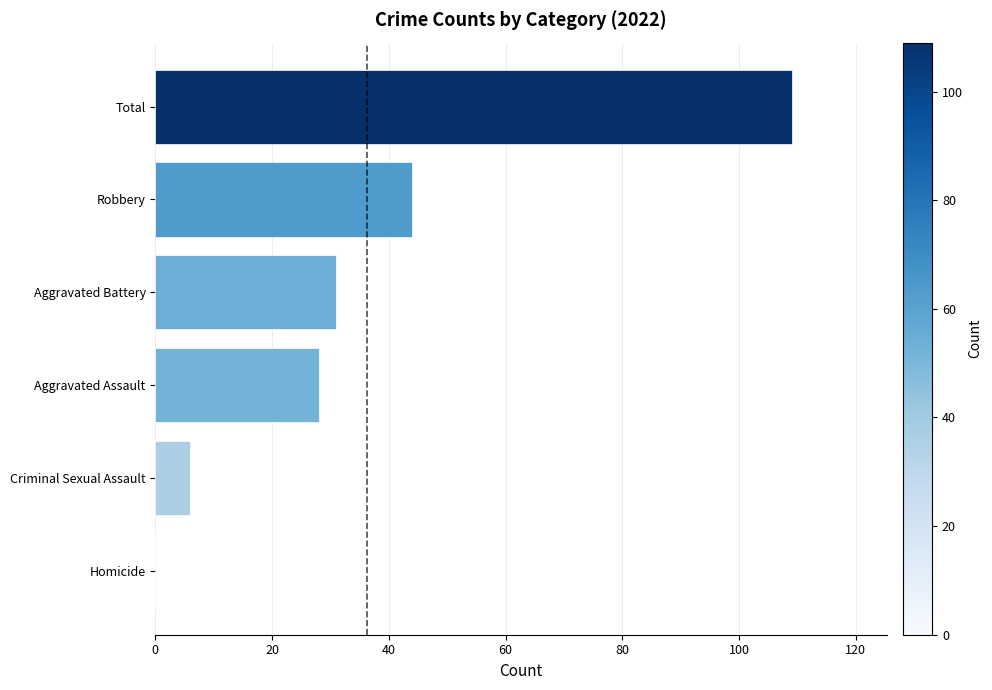

How many positive values are there?

5